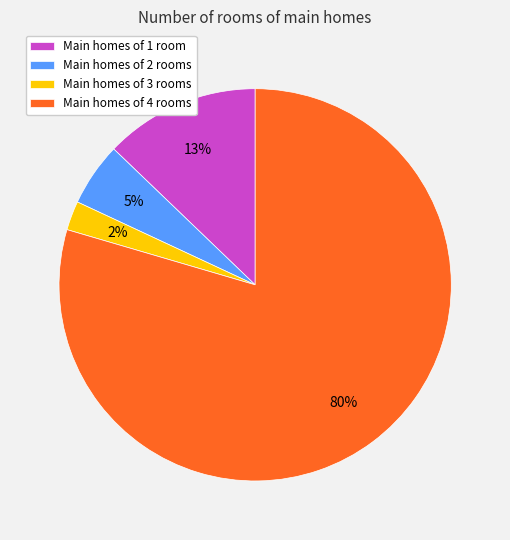

To the nearest percent, what is the average slice percentage?

25%